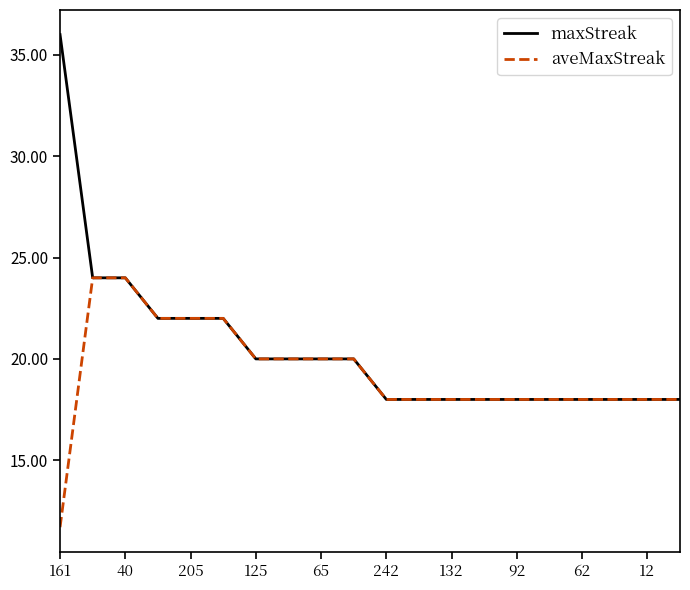

Reading left to right, list all the values displayed in this chart.

maxStreak: 36.0	24.0	24.0	22.0	22.0	22.0	20.0	20.0	20.0	20.0	18.0	18.0	18.0	18.0	18.0	18.0	18.0	18.0	18.0	18.0
aveMaxStreak: 11.7	24.0	24.0	22.0	22.0	22.0	20.0	20.0	20.0	20.0	18.0	18.0	18.0	18.0	18.0	18.0	18.0	18.0	18.0	18.0